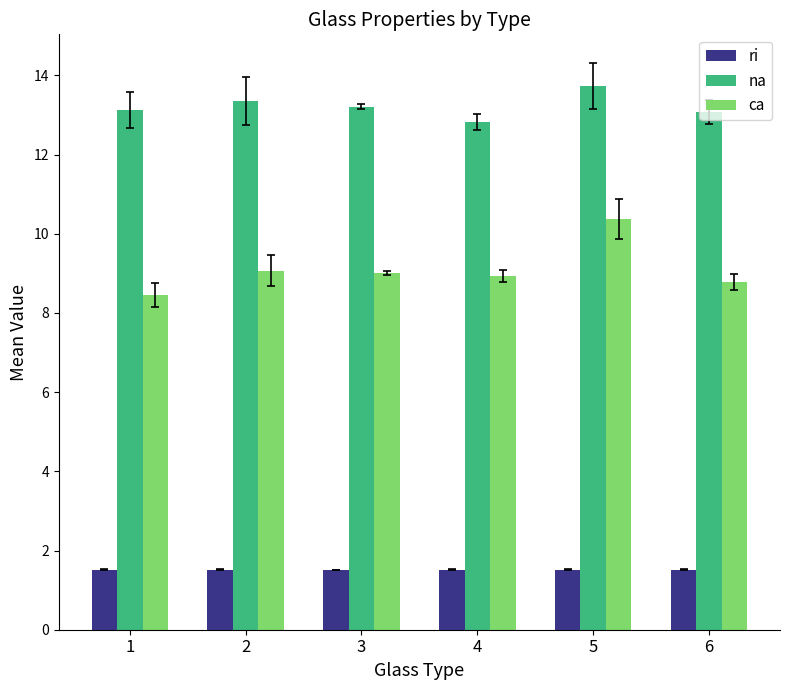

Which series has the largest total across all categories?

na